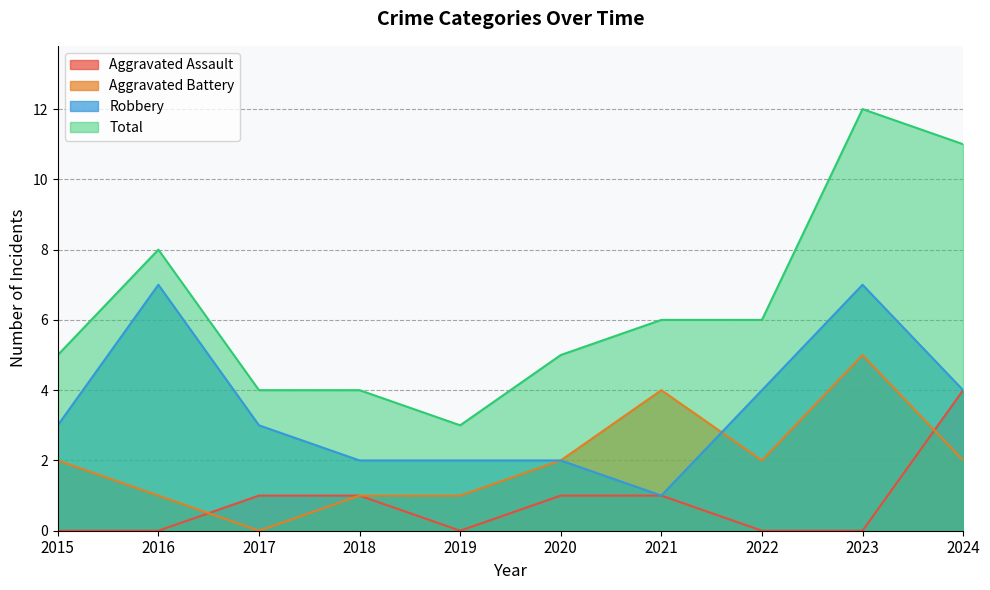

How many data points in Robbery are less than 3?

4